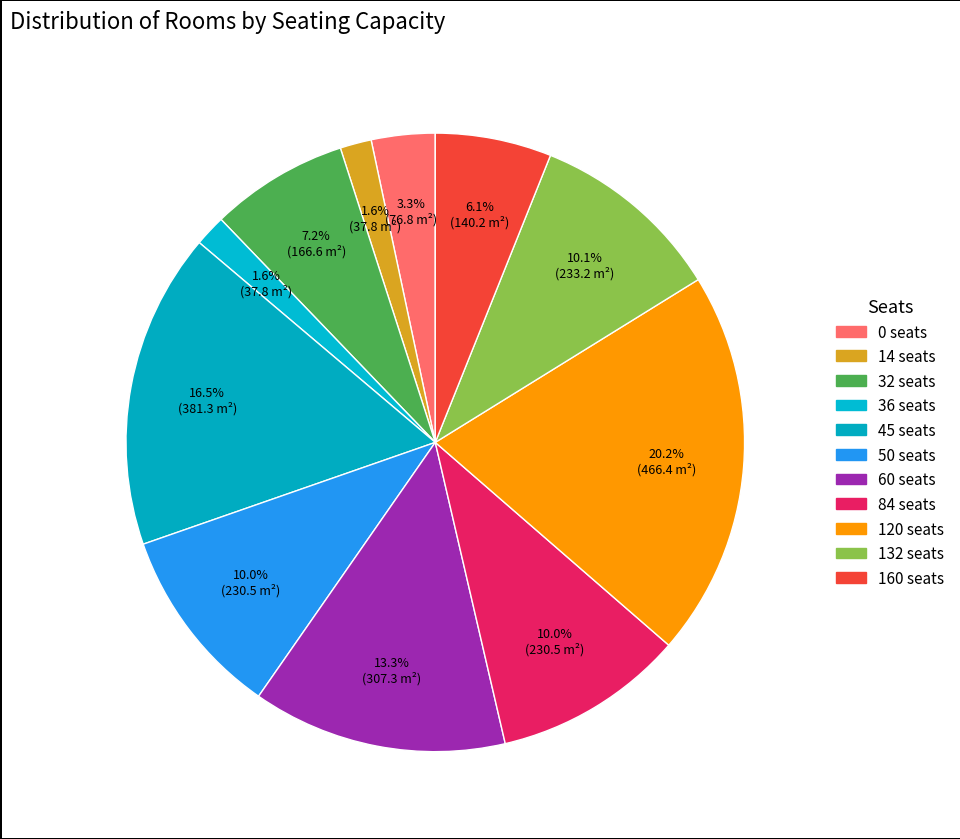

Count the number of slices in the pie.

11